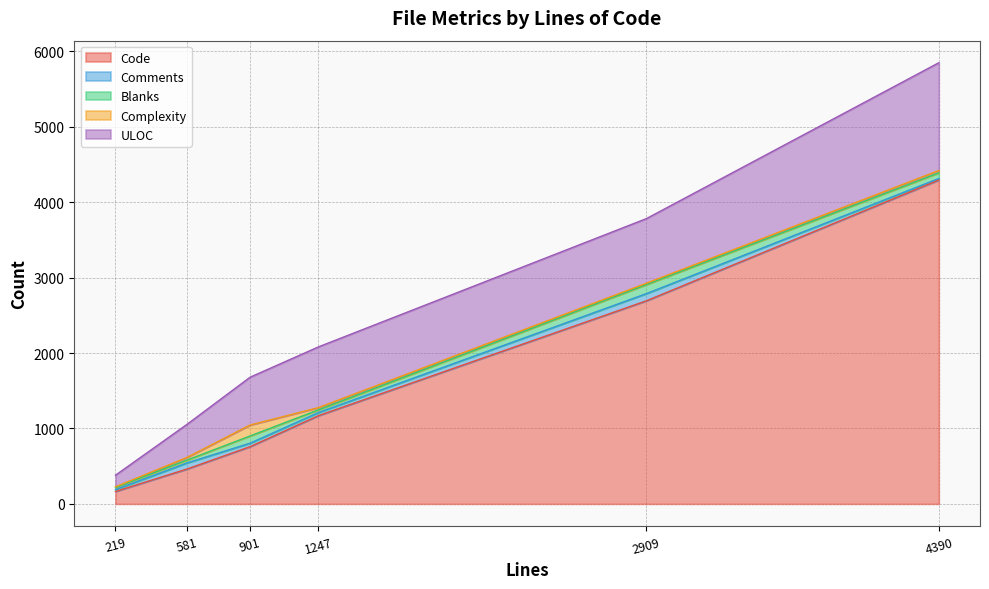

At which category does the chart reach its minimum across all series?

219